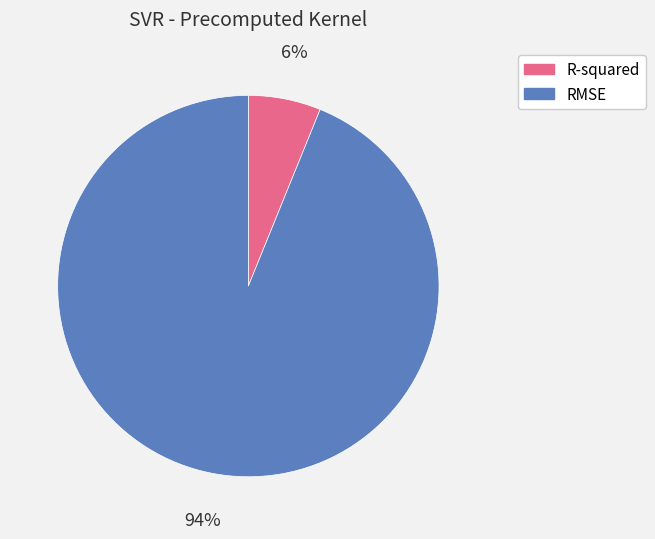

The RMSE slice represents 94% of the pie. True or false?

True